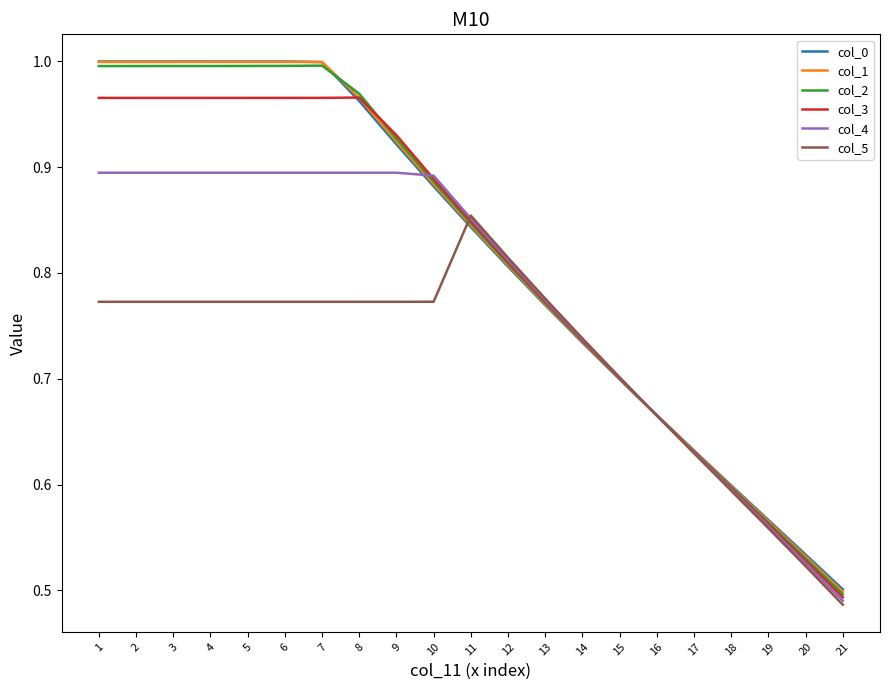

Which series changed the most between 2 and 18?

col_1